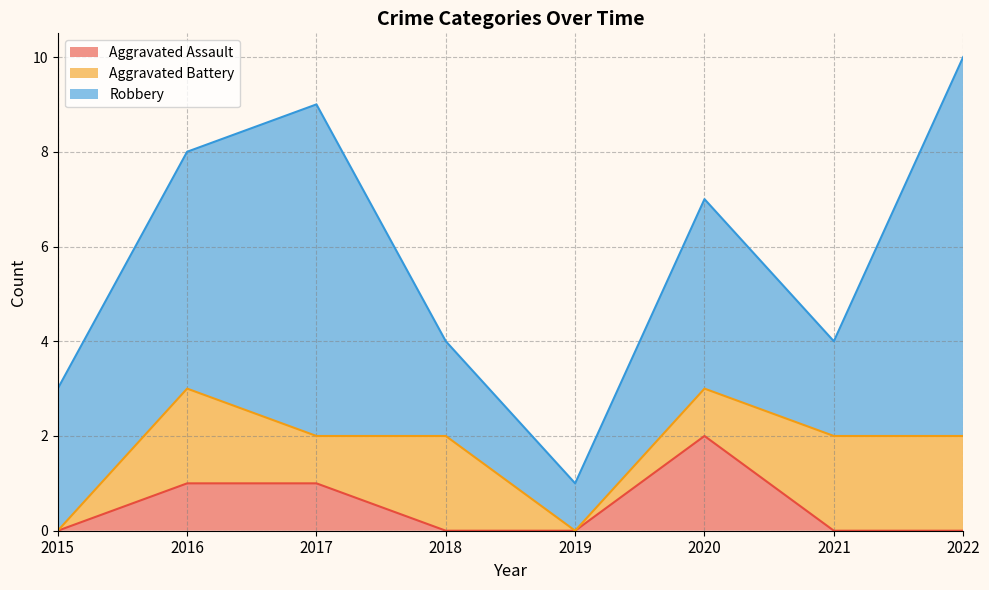

Which label corresponds to the largest value in the chart?

2022